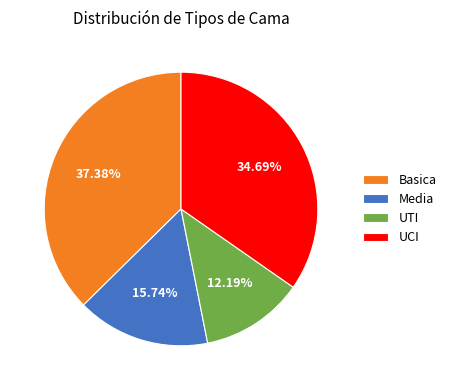

To the nearest percent, what portion does UTI represent?

12%